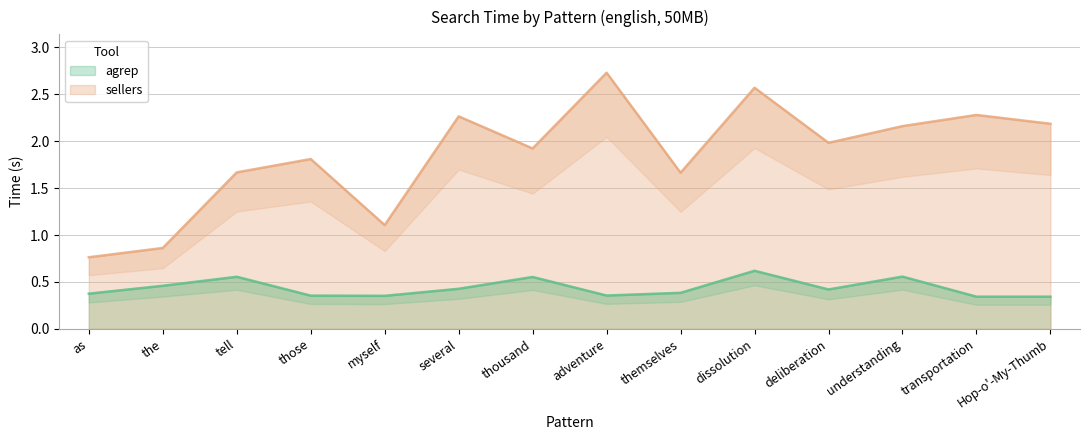

List the labels in order of sellers value, largest first.

adventure, dissolution, transportation, several, Hop-o'-My-Thumb, understanding, deliberation, thousand, those, tell, themselves, myself, the, as